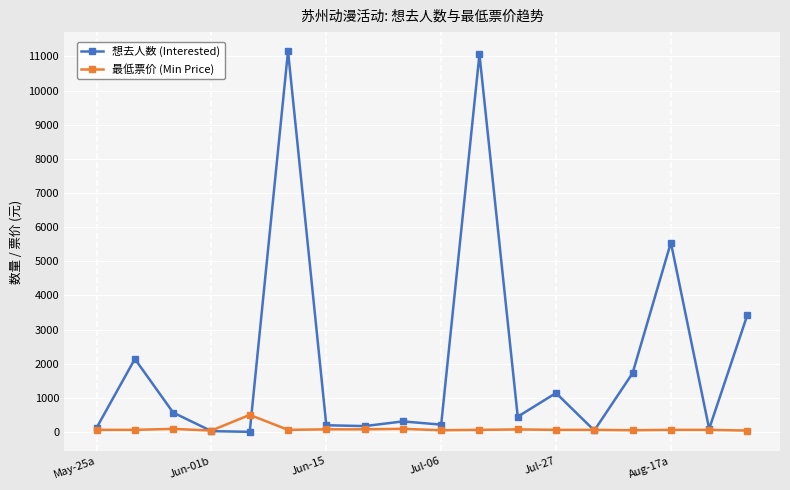

How many lines are shown in the chart?

2